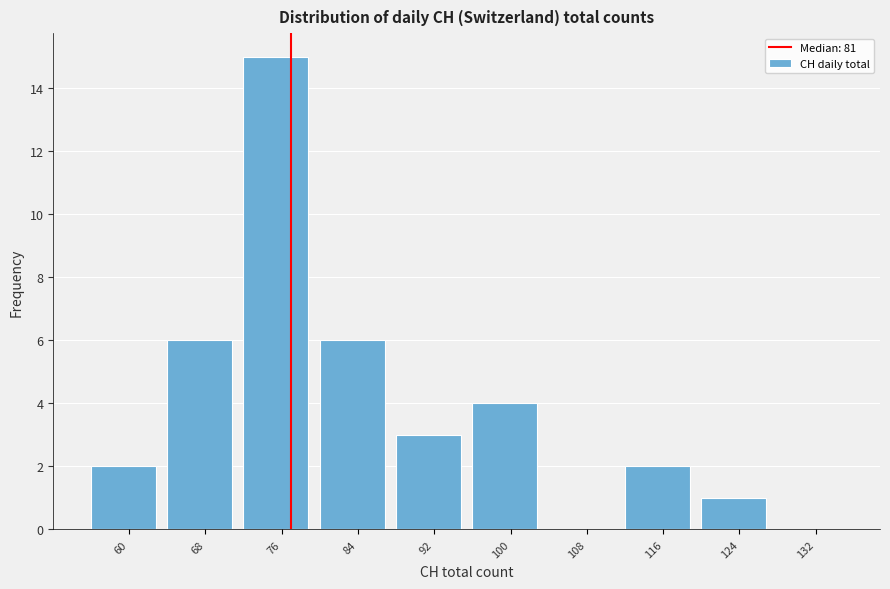

Reading left to right, what are all the values shown in this chart?

60=2	68=6	76=15	84=6	92=3	100=4	108=0	116=2	124=1	132=0